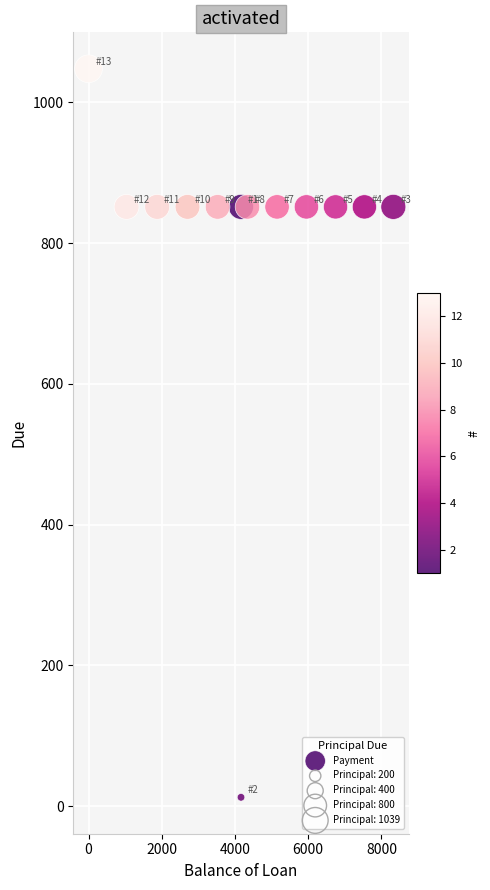

What is the range of Y values (max minus min)?

1035.3